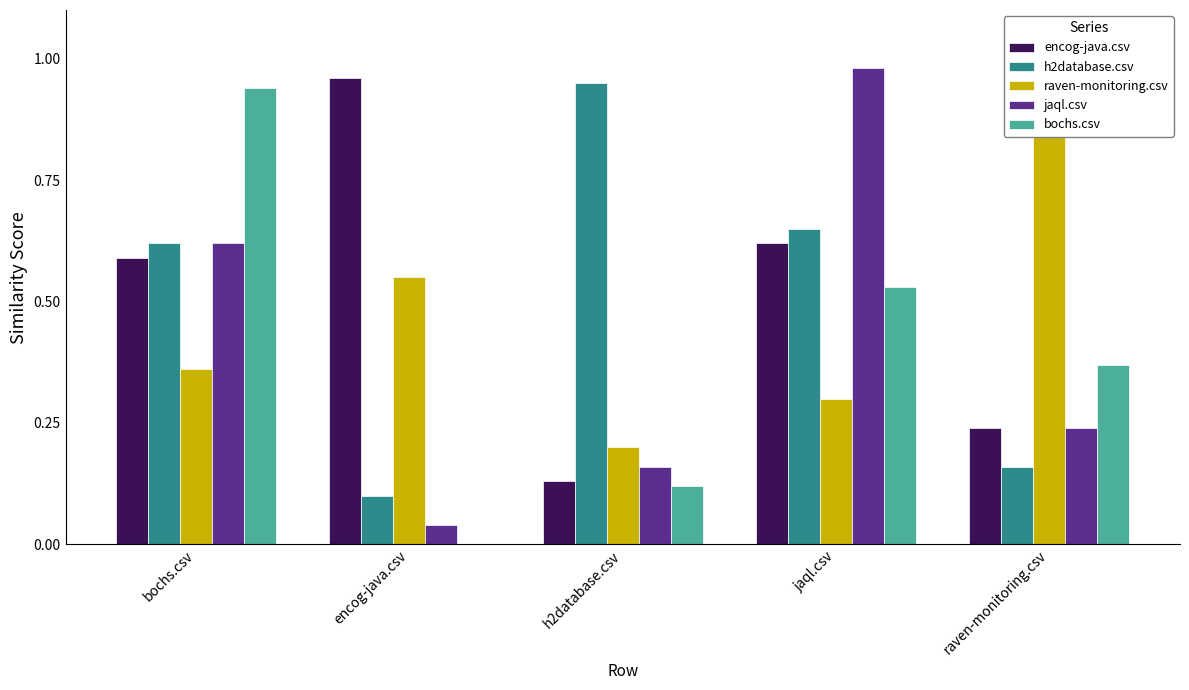

What is the difference between the maximum and minimum values in the raven-monitoring.csv series?

0.8